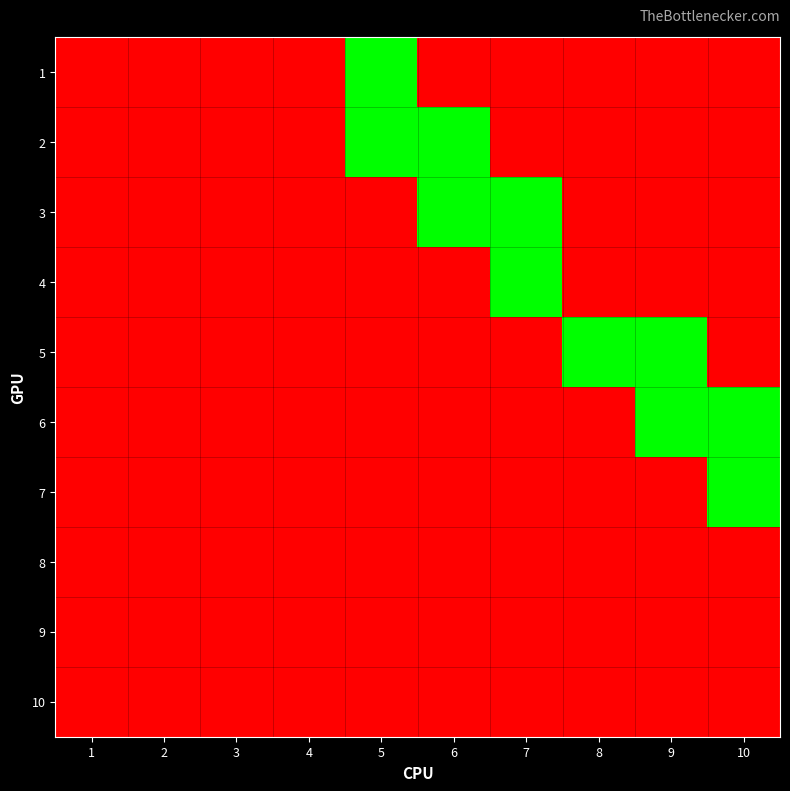

Count the number of categories in the chart.

10